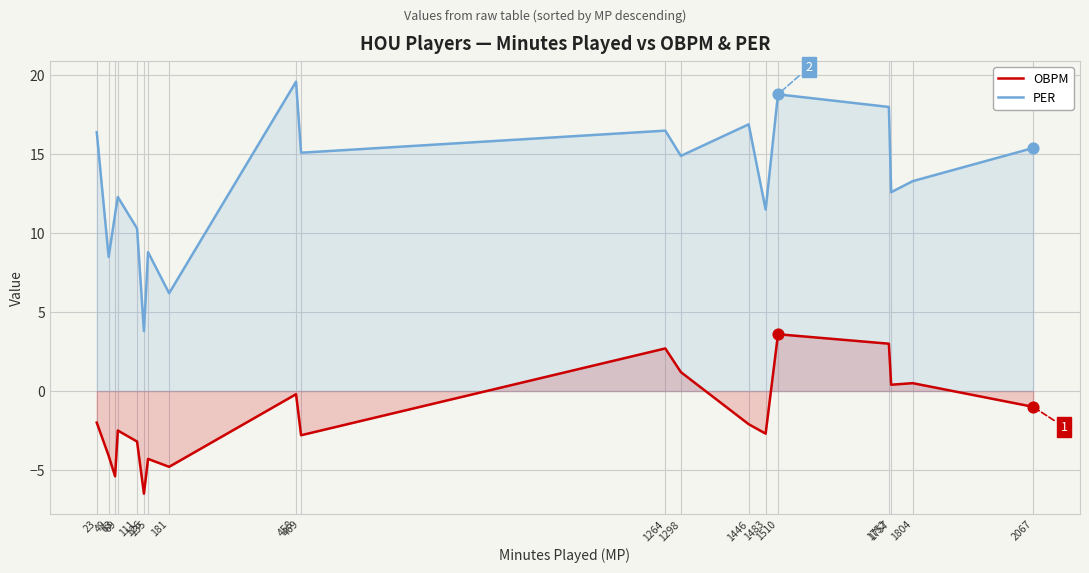

At how many categories does at least one series exceed 16?

6